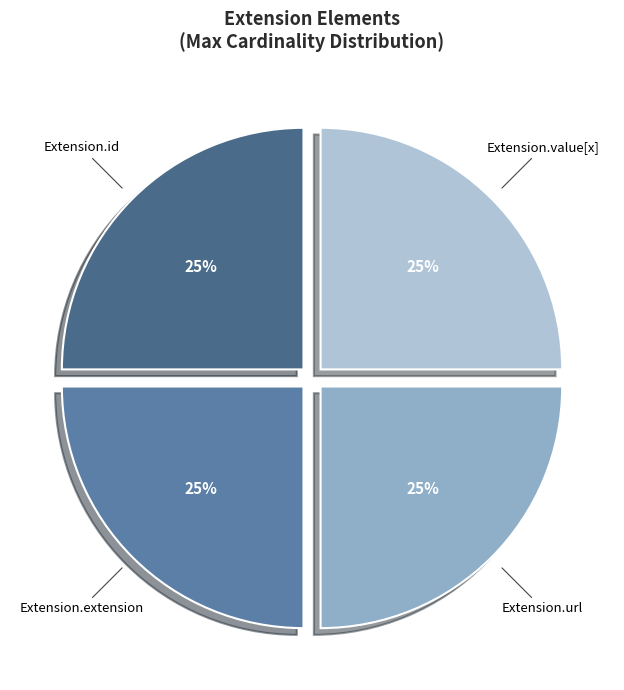

True or false: Extension.url accounts for 92% of the total.

False